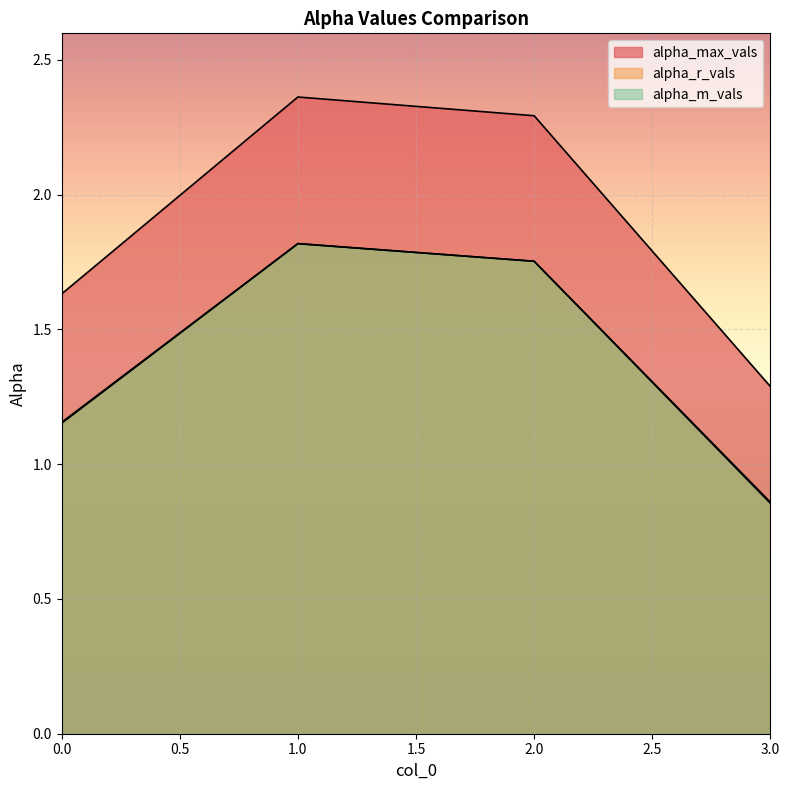

Reading right to left, list all the values displayed in this chart.

alpha_max_vals: 1.3	2.3	2.4	1.6
alpha_r_vals: 0.9	1.8	1.8	1.2
alpha_m_vals: 0.9	1.8	1.8	1.2